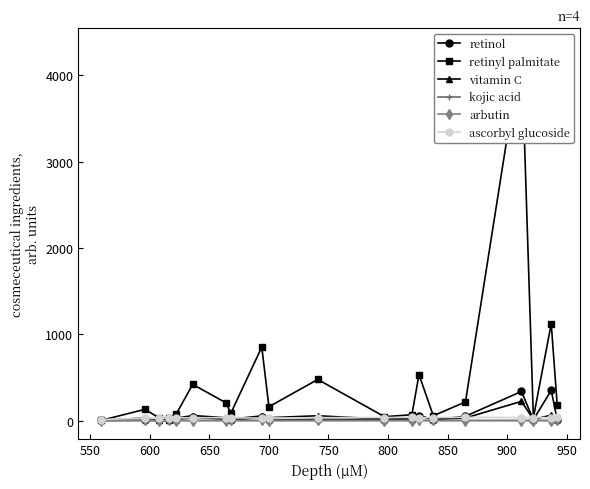

True or false: kojic acid has more than 0 points higher than both neighbors.

True